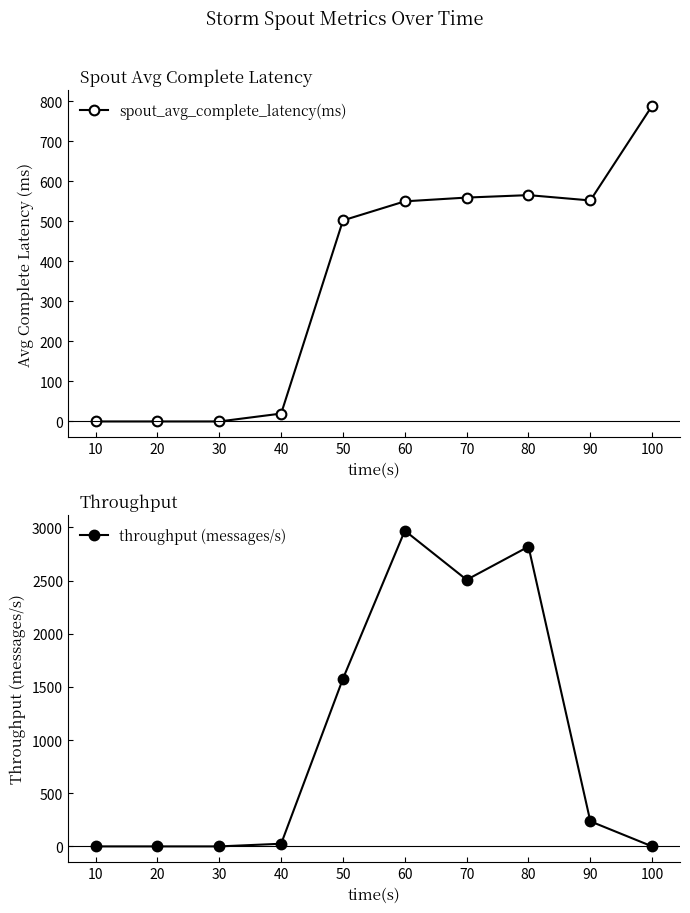

At which label does spout_avg_complete_latency(ms) reach its minimum?

10